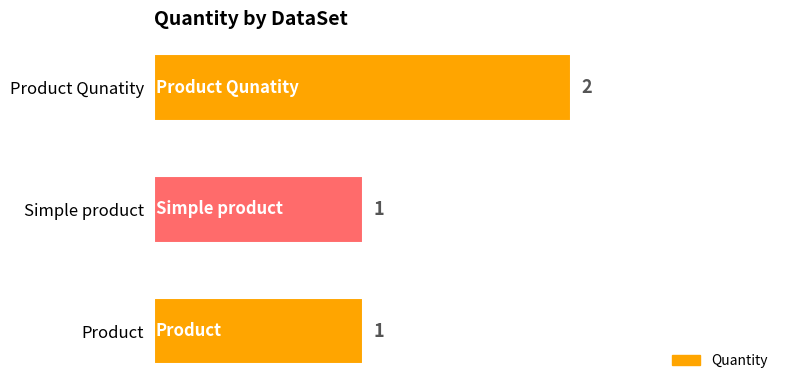

Reading top to bottom, transcribe all the data shown in this chart.

2	1	1